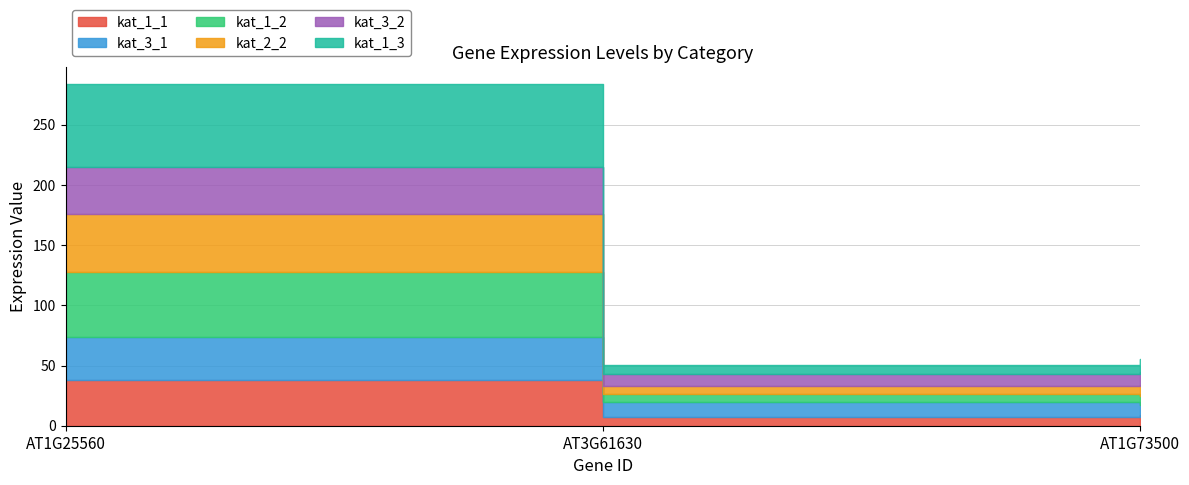

What is the average value of the kat_3_1 series?

18.7